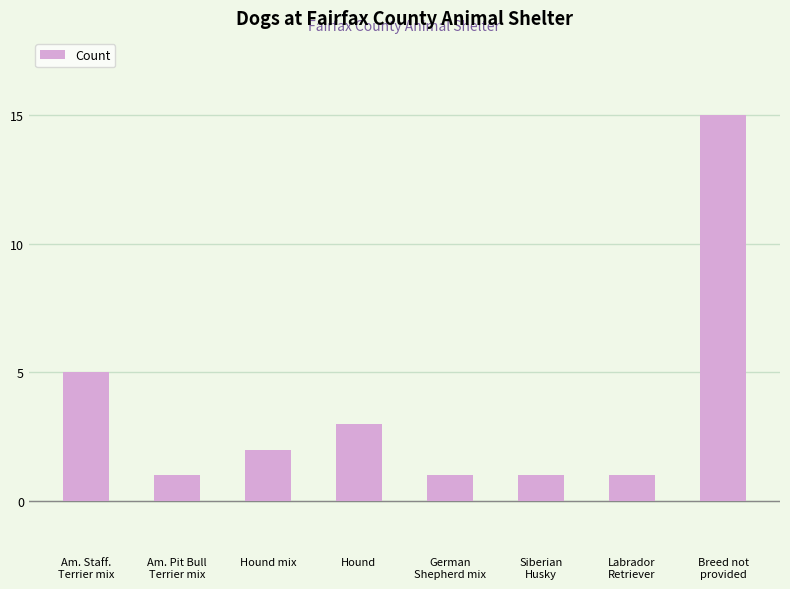

How many values are below 2?

4